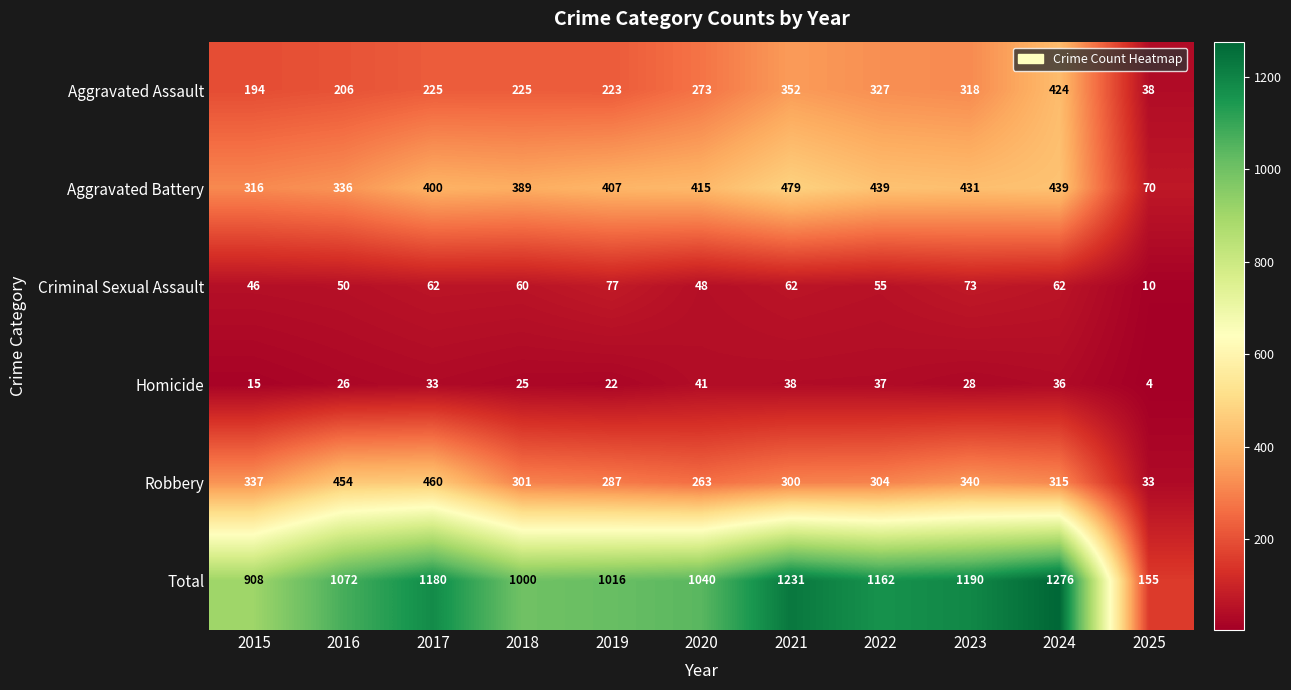

Rank the series at 2016 from highest to lowest value.

Total, Robbery, Aggravated Battery, Aggravated Assault, Criminal Sexual Assault, Homicide